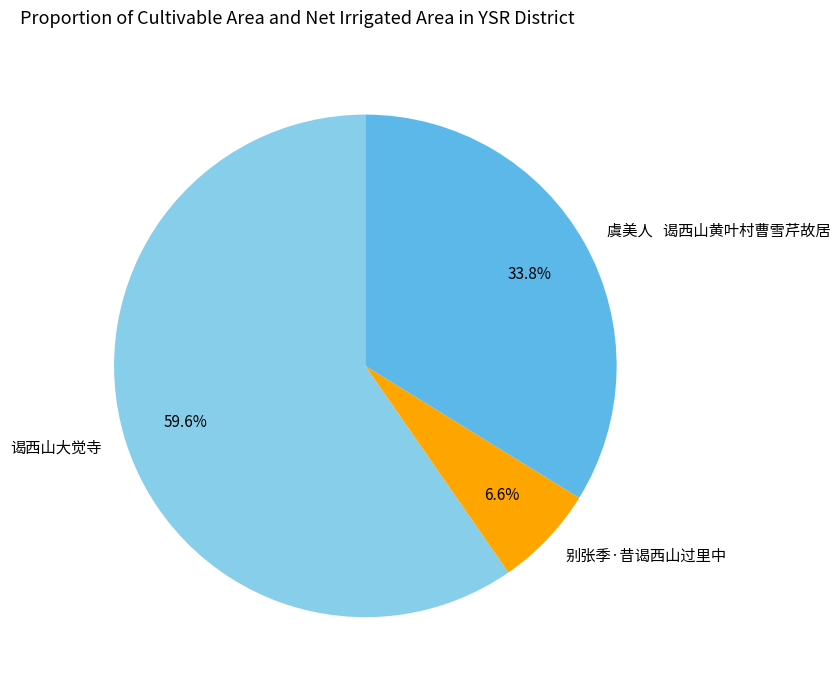

Is there a majority slice in this chart?

Yes